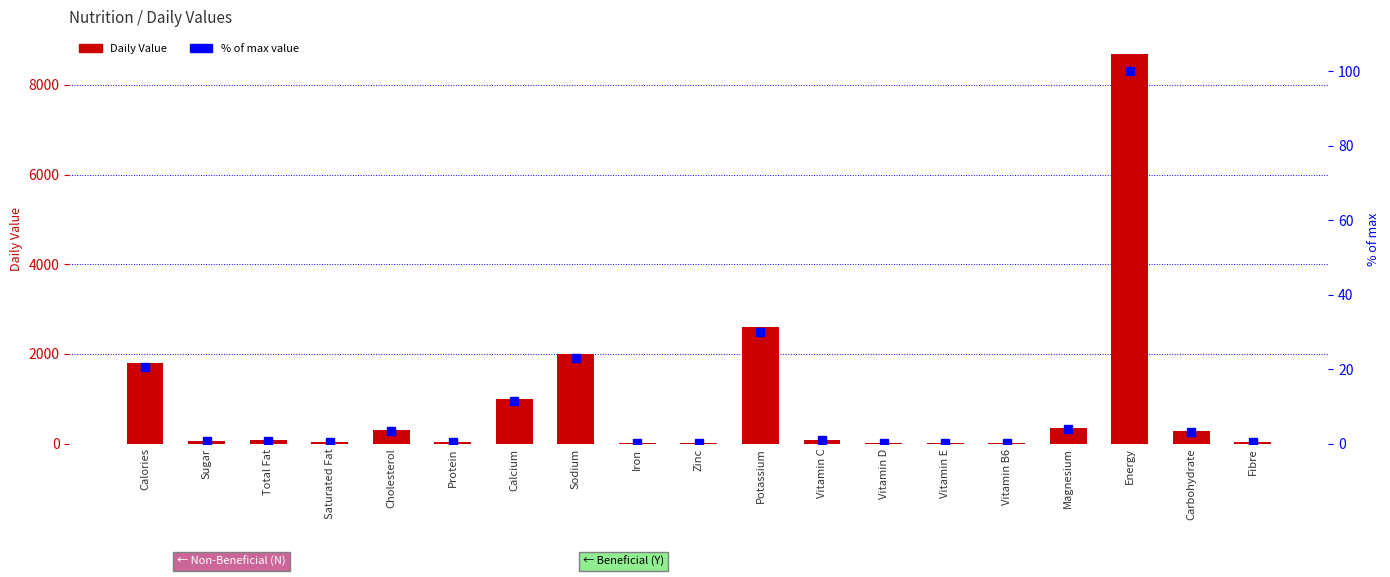

True or false: Daily Value has a value of 2.9 at Zinc.

False